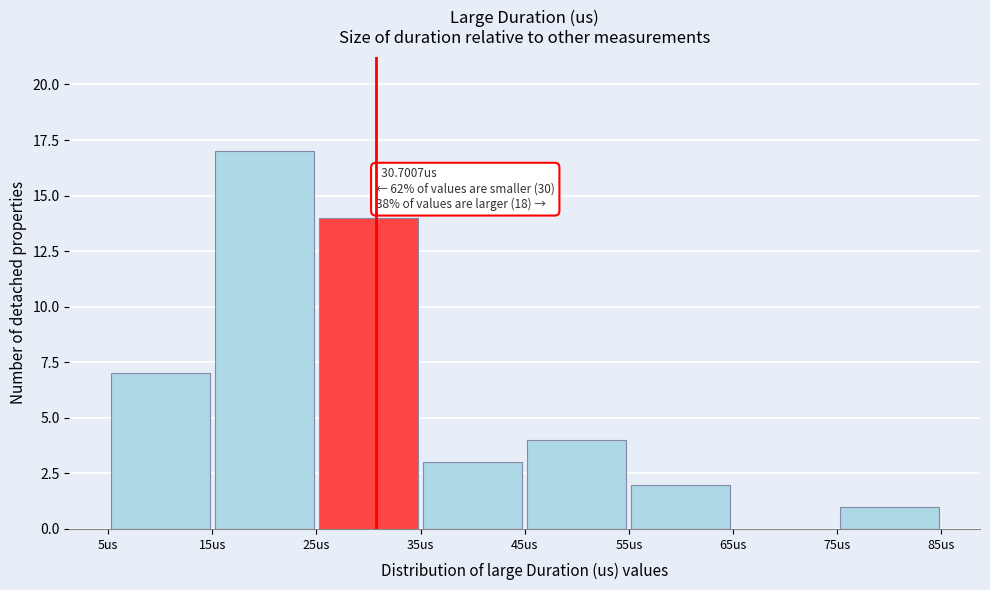

Which range on the x-axis has the tallest bar?

15 to 25